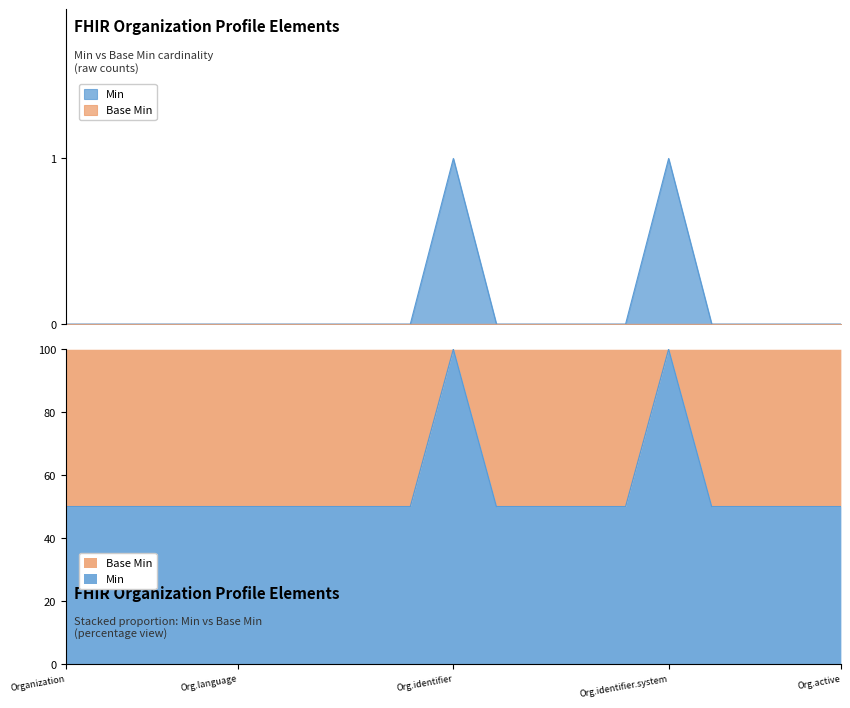

What is the difference between the maximum and minimum values?

1